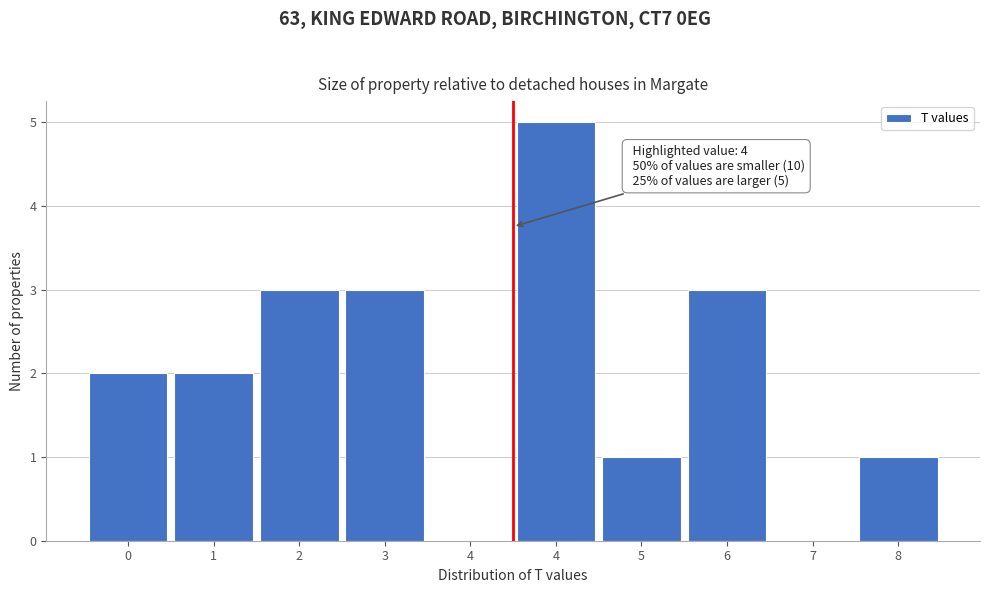

Are the bars horizontal?

No